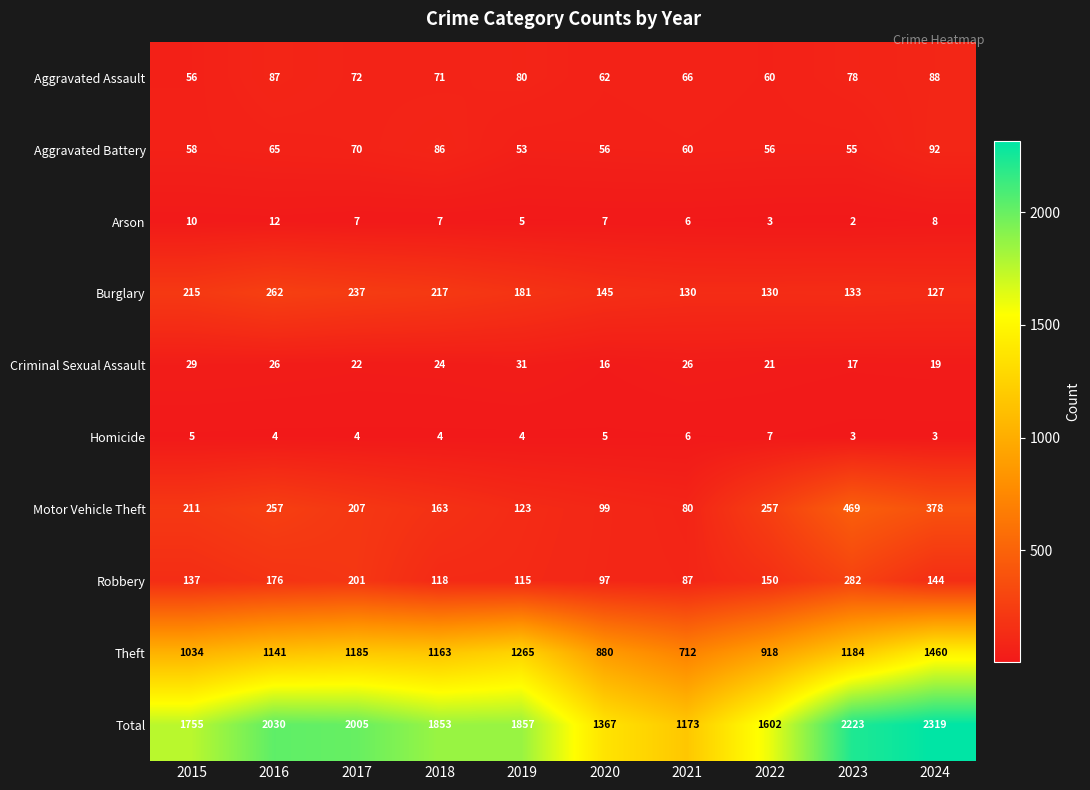

Where is Aggravated Assault nearest to the value 72?

2017